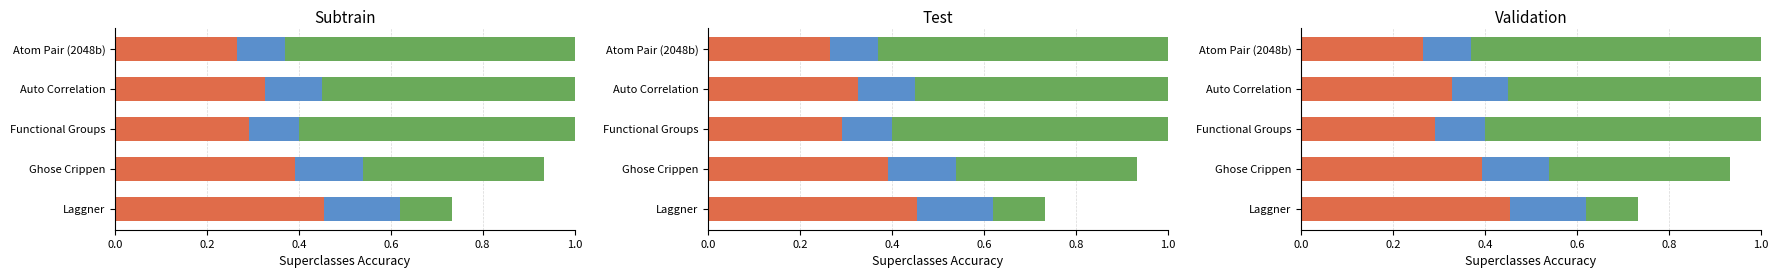

Between Ghose Crippen and Functional Groups, which is larger?

Functional Groups